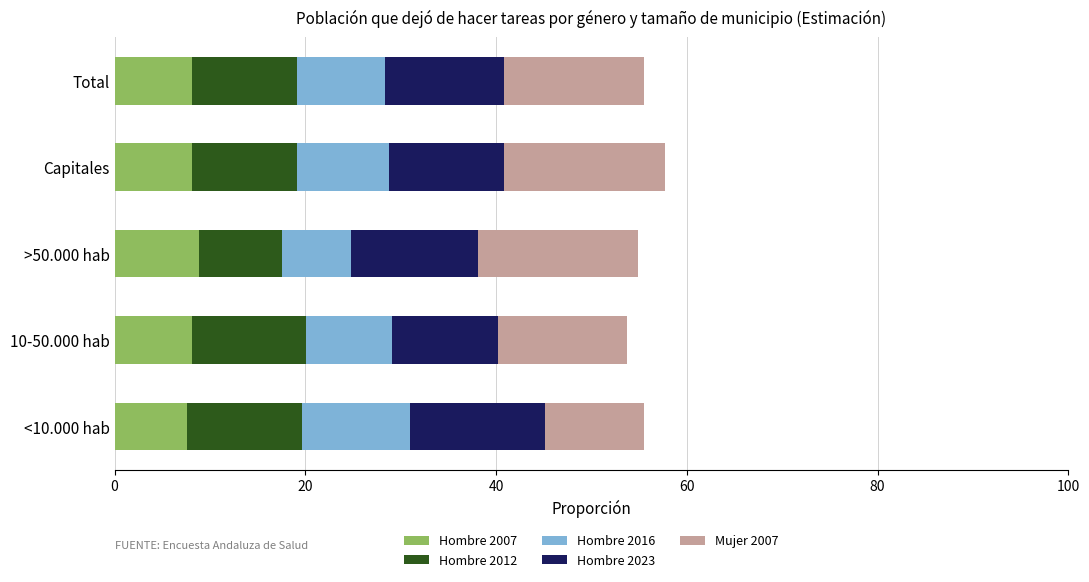

Which series has the largest total across all categories?

Mujer 2007